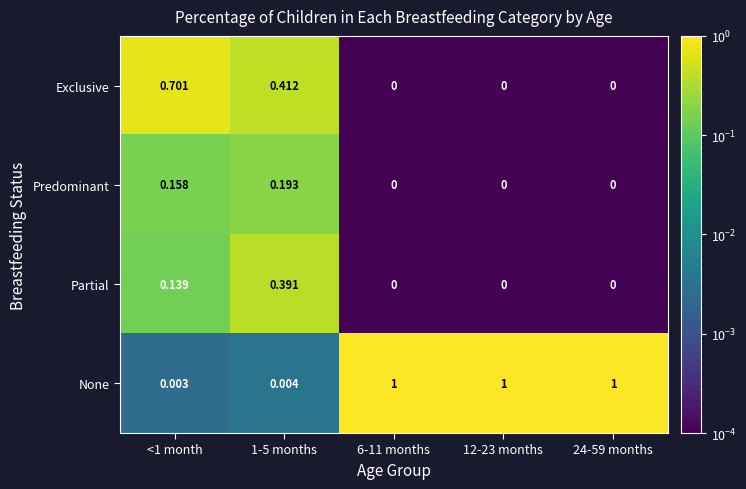

Which series has the widest spread of values?

None